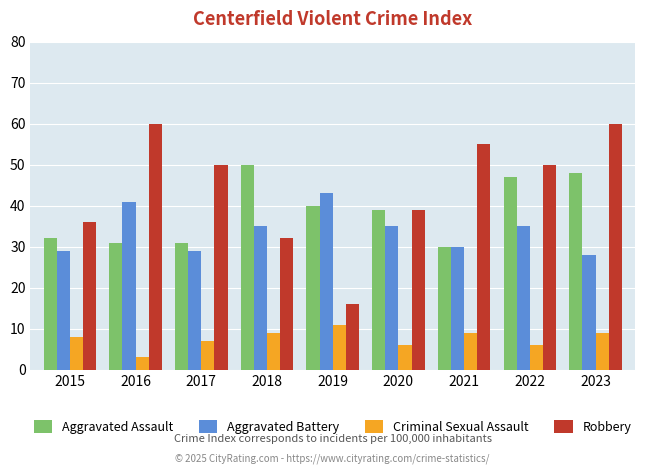

What is the lowest value of the Aggravated Battery series?

28